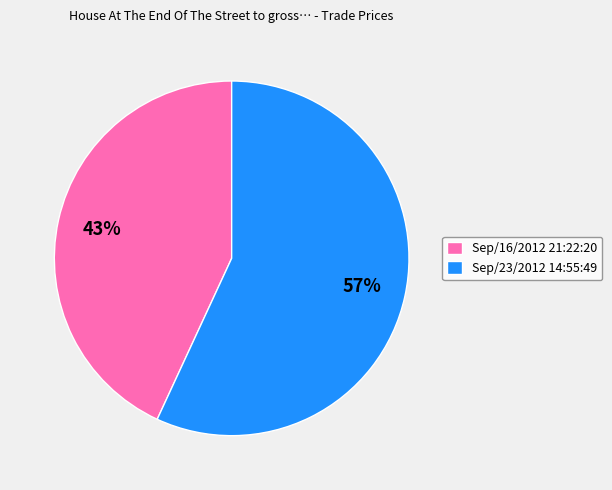

What percentage is the Sep/16/2012 21:22:20 slice, to the nearest percent?

43%